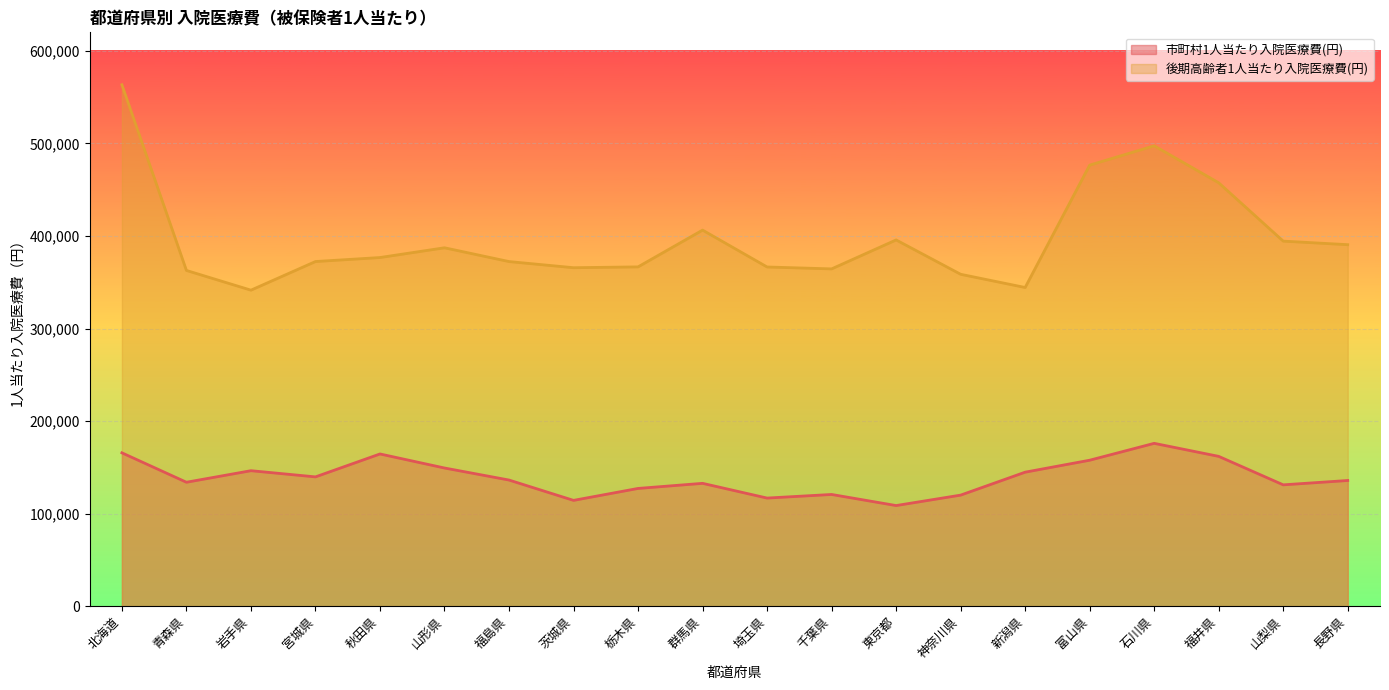

Reading left to right, list all the values displayed in this chart.

市町村1人当たり入院医療費(円): 165682	133901	146376	139693	164456	149281	136276	114303	127211	132713	116799	120692	108709	119987	144779	157701	175935	161854	131093	135796
後期高齢者1人当たり入院医療費(円): 563331	362732	341435	372362	376693	387221	372326	365690	366586	406315	366475	364414	395706	358594	344317	476539	497408	457441	394406	390580